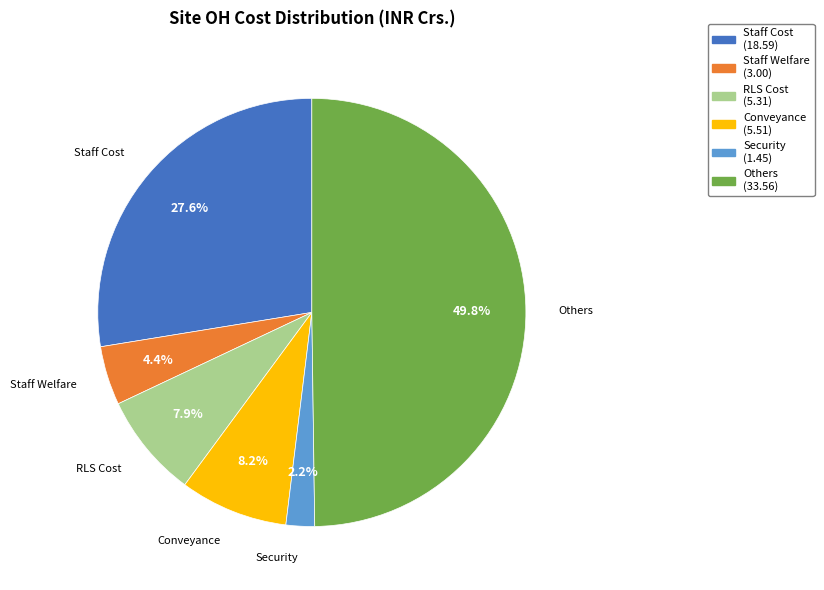

Does Conveyance represent more than half of the total?

No